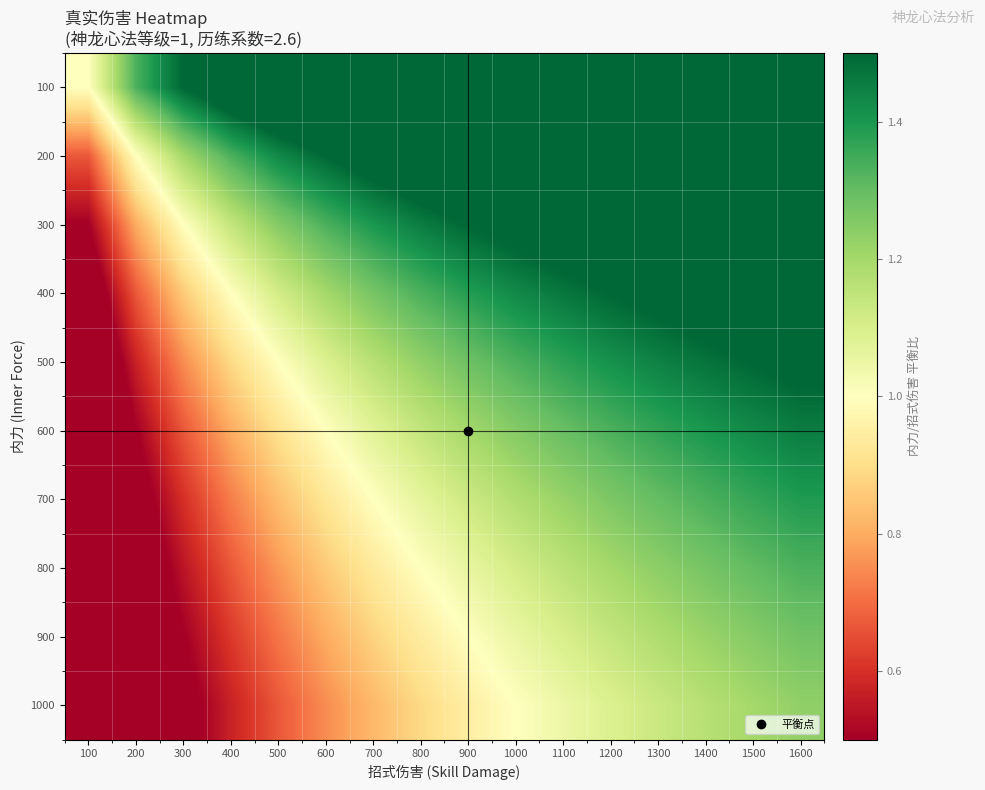

Reading left to right, extract all data points from this chart.

100: 100=1.0	200=1.3	300=1.5	400=1.6	500=1.7	600=1.7	700=1.8	800=1.8	900=1.8	1000=1.8	1100=1.8	1200=1.8	1300=1.9	1400=1.9	1500=1.9	1600=1.9
200: 100=0.7	200=1.0	300=1.2	400=1.3	500=1.4	600=1.5	700=1.6	800=1.6	900=1.6	1000=1.7	1100=1.7	1200=1.7	1300=1.7	1400=1.8	1500=1.8	1600=1.8
300: 100=0.5	200=0.8	300=1.0	400=1.1	500=1.2	600=1.3	700=1.4	800=1.5	900=1.5	1000=1.5	1100=1.6	1200=1.6	1300=1.6	1400=1.6	1500=1.7	1600=1.7
400: 100=0.4	200=0.7	300=0.9	400=1.0	500=1.1	600=1.2	700=1.3	800=1.3	900=1.4	1000=1.4	1100=1.5	1200=1.5	1300=1.5	1400=1.6	1500=1.6	1600=1.6
500: 100=0.3	200=0.6	300=0.8	400=0.9	500=1.0	600=1.1	700=1.2	800=1.2	900=1.3	1000=1.3	1100=1.4	1200=1.4	1300=1.4	1400=1.5	1500=1.5	1600=1.5
600: 100=0.3	200=0.5	300=0.7	400=0.8	500=0.9	600=1.0	700=1.1	800=1.1	900=1.2	1000=1.2	1100=1.3	1200=1.3	1300=1.4	1400=1.4	1500=1.4	1600=1.5
700: 100=0.2	200=0.4	300=0.6	400=0.7	500=0.8	600=0.9	700=1.0	800=1.1	900=1.1	1000=1.2	1100=1.2	1200=1.3	1300=1.3	1400=1.3	1500=1.4	1600=1.4
800: 100=0.2	200=0.4	300=0.5	400=0.7	500=0.8	600=0.9	700=0.9	800=1.0	900=1.1	1000=1.1	1100=1.2	1200=1.2	1300=1.2	1400=1.3	1500=1.3	1600=1.3
900: 100=0.2	200=0.4	300=0.5	400=0.6	500=0.7	600=0.8	700=0.9	800=0.9	900=1.0	1000=1.1	1100=1.1	1200=1.1	1300=1.2	1400=1.2	1500=1.2	1600=1.3
1000: 100=0.2	200=0.3	300=0.5	400=0.6	500=0.7	600=0.8	700=0.8	800=0.9	900=0.9	1000=1.0	1100=1.0	1200=1.1	1300=1.1	1400=1.2	1500=1.2	1600=1.2